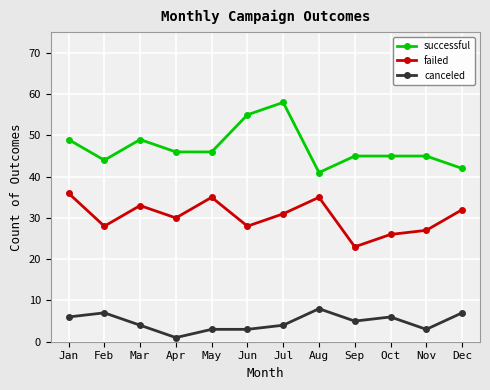

Reading right to left, list all the values displayed in this chart.

successful: 42	45	45	45	41	58	55	46	46	49	44	49
failed: 32	27	26	23	35	31	28	35	30	33	28	36
canceled: 7	3	6	5	8	4	3	3	1	4	7	6